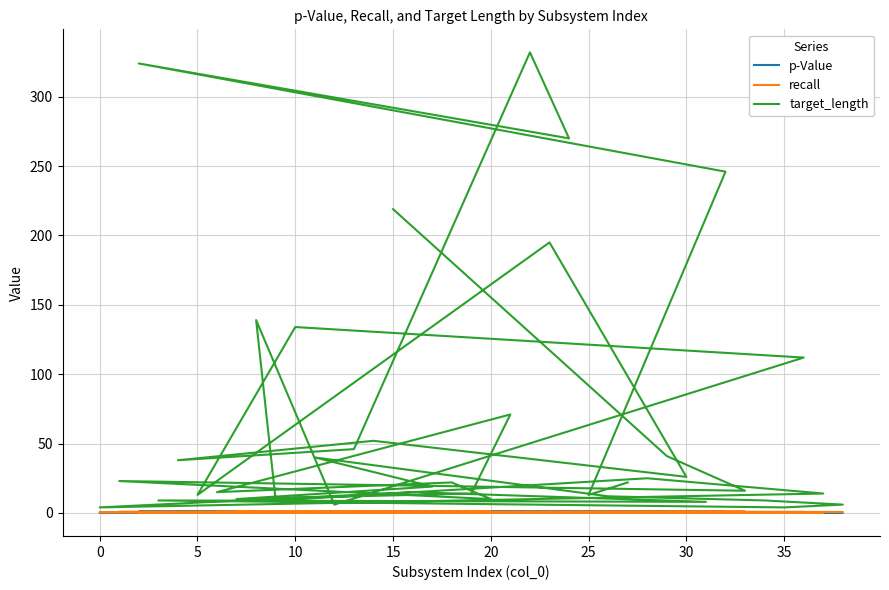

How many interior local valleys does the target_length series have?

14